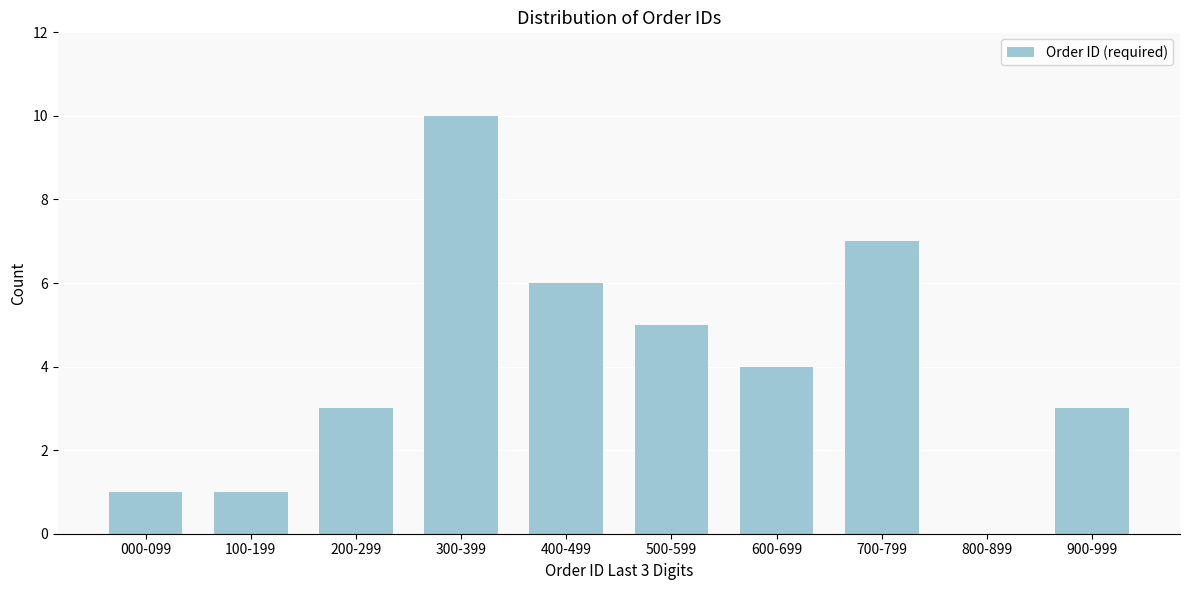

Reading left to right, extract all data points from this chart.

000-099=1	100-199=1	200-299=3	300-399=10	400-499=6	500-599=5	600-699=4	700-799=7	800-899=0	900-999=3